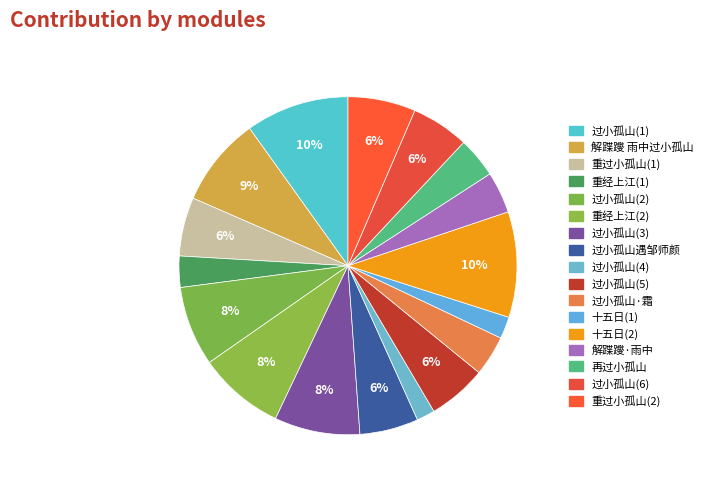

How many segments does this pie chart have?

17